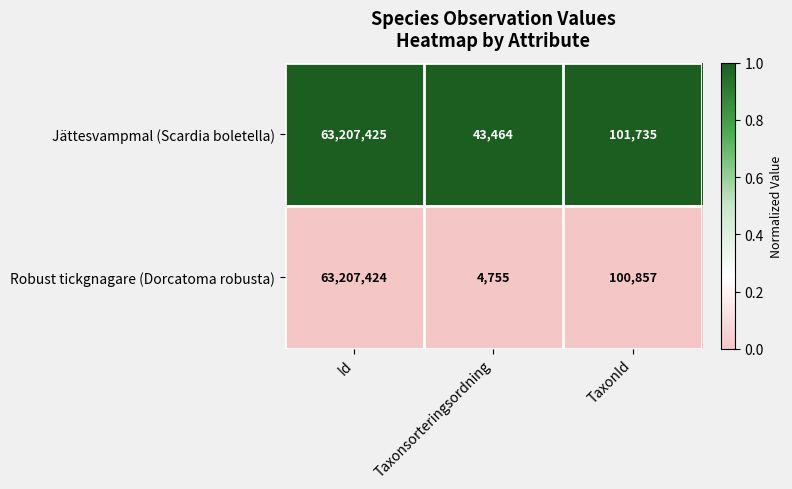

Read the Jättesvampmal (Scardia boletella) value at TaxonId.

101735